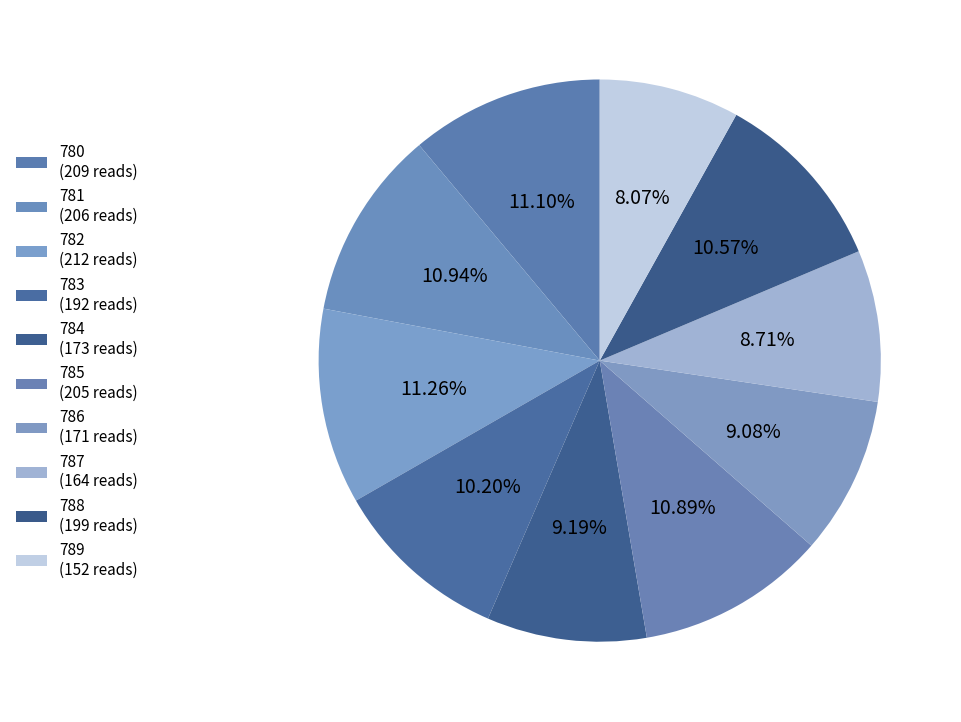

Which category has the smallest portion of the pie?

789